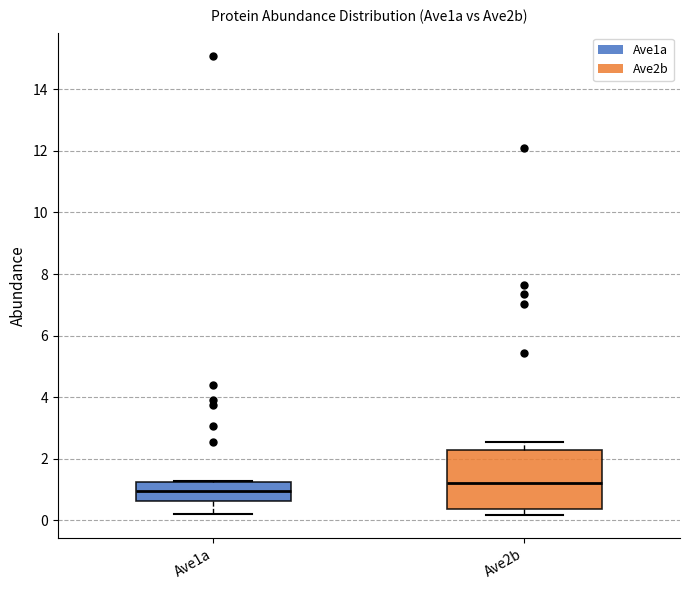

Which box is the tallest, from its lower edge to its upper edge?

Ave2b